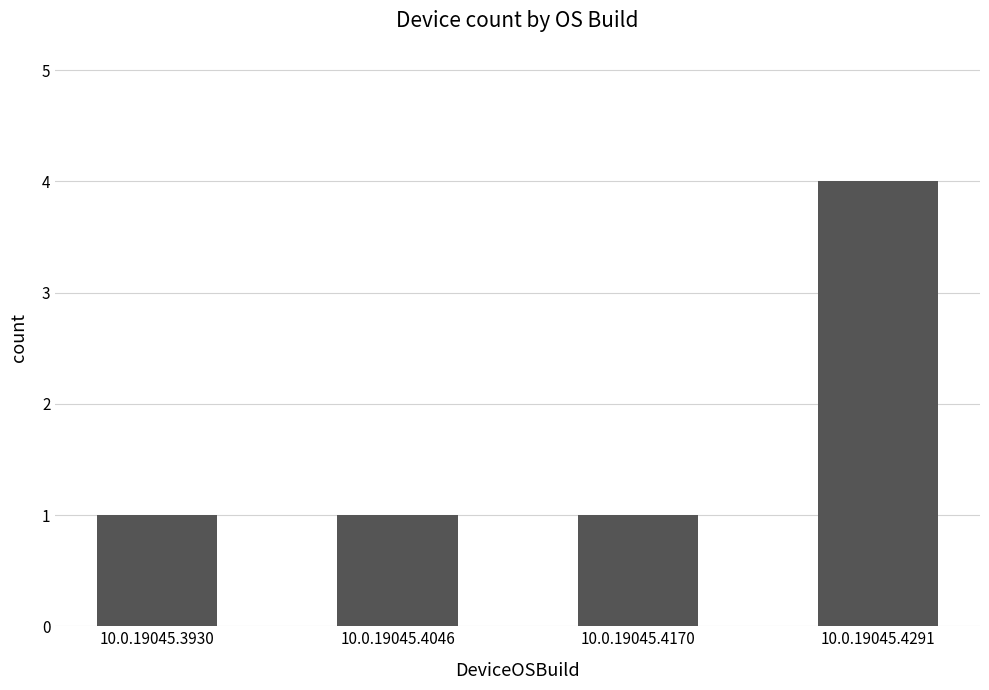

Reading left to right, extract all data points from this chart.

1	1	1	4